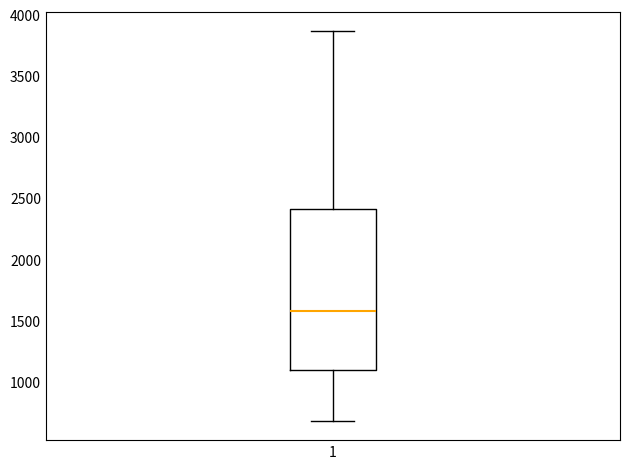

Read this box plot against the y-axis: the position of the median line, the range covered by the box, and the ends of both whiskers. The values are not printed on the chart, so give them approximately, as read against the axis.

median 1600, box 1100 to 2400, whiskers 700 to 3850